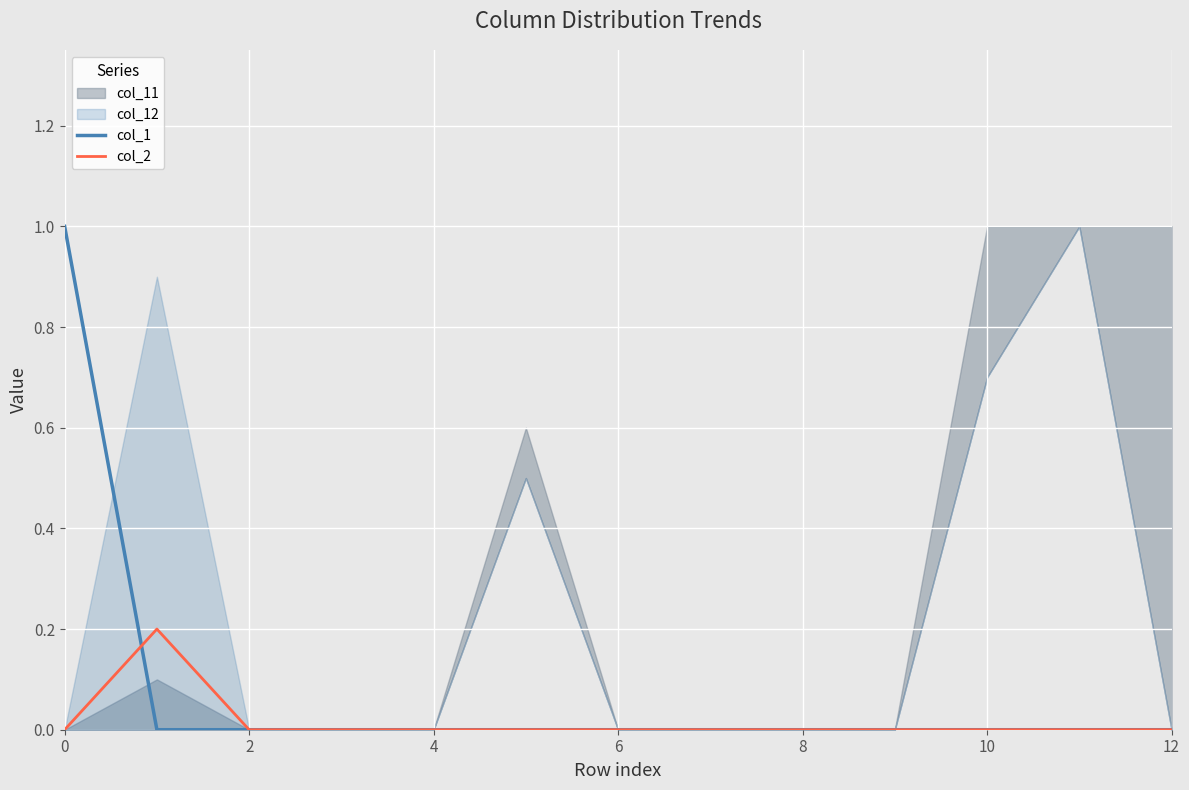

How many times do col_2 and col_1 cross each other?

1